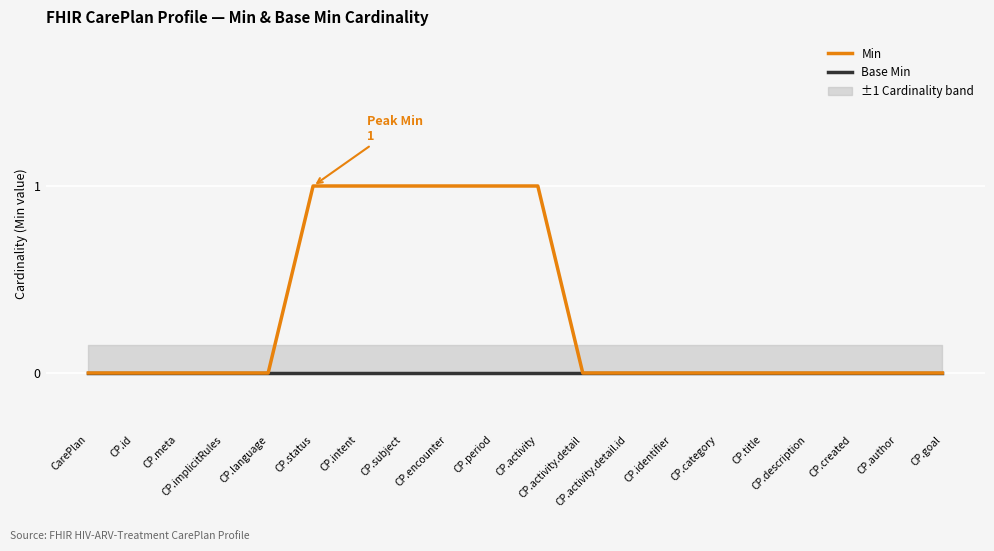

True or false: Min has a value of -1 at CP.activity.detail.

False